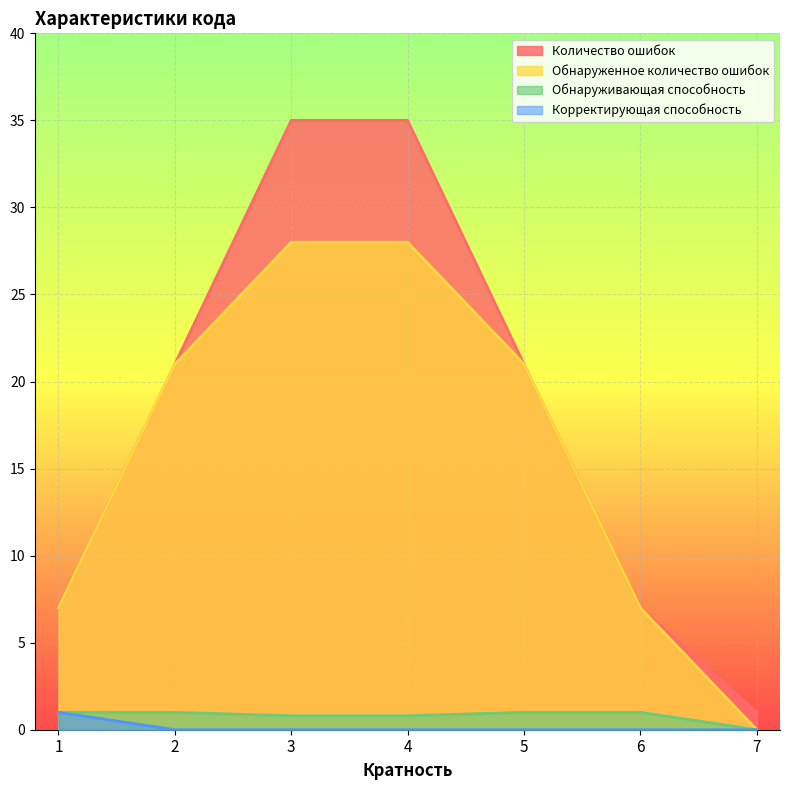

True or false: Обнаруженное количество ошибок and Обнаруживающая способность intersect in this chart.

False